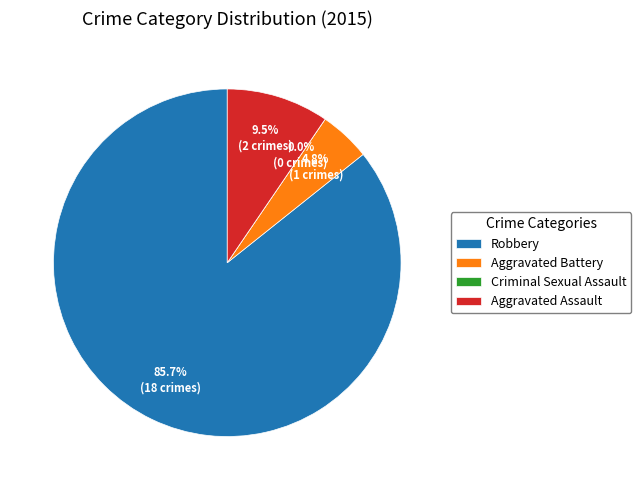

Between Robbery and Aggravated Assault, which is larger?

Robbery